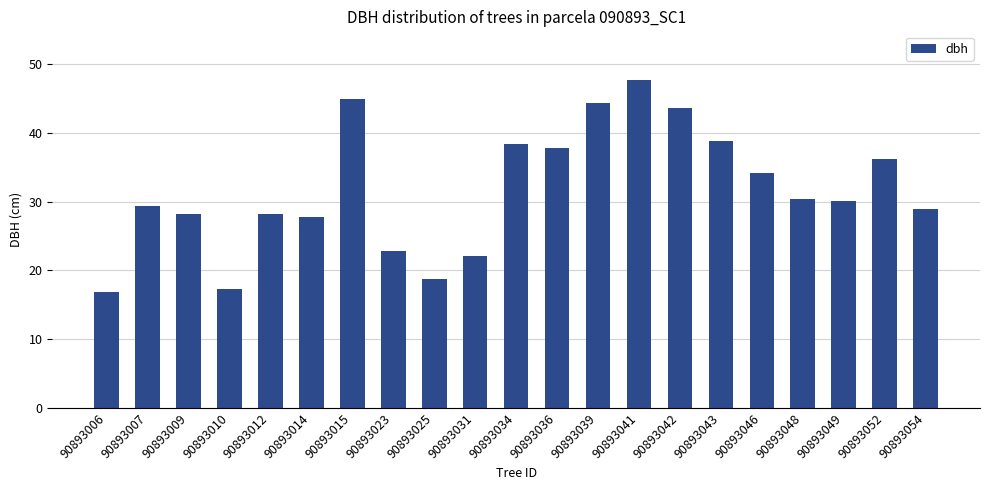

What is the smallest value displayed?

16.9